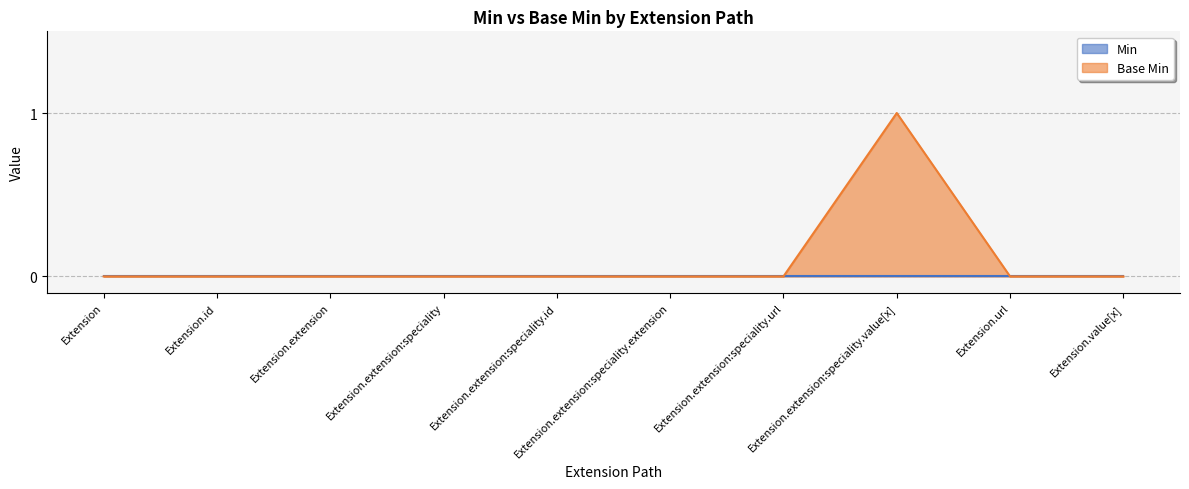

Reading right to left, list all the values displayed in this chart.

0	0	1	0	0	0	0	0	0	0